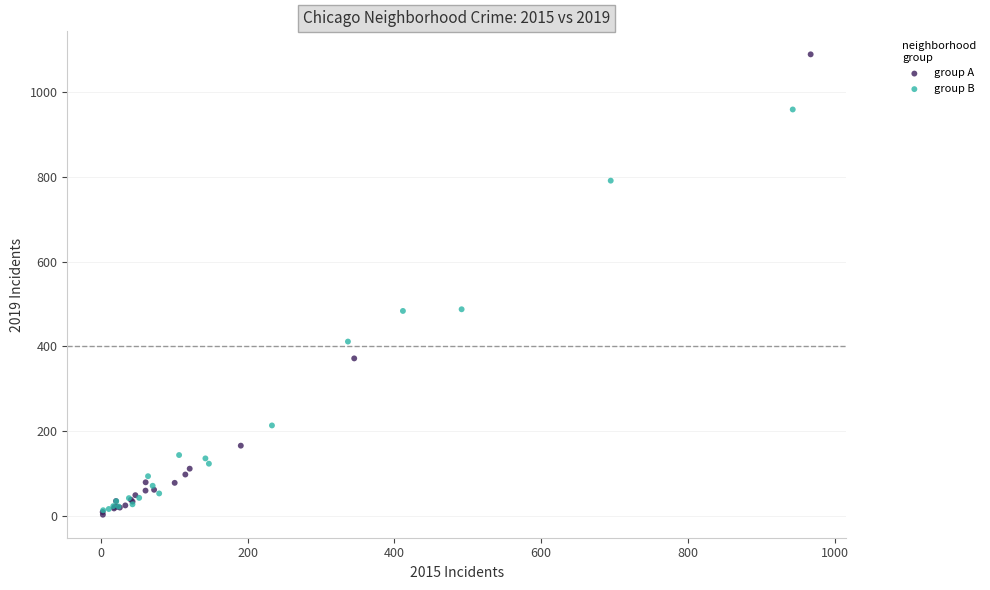

What are all the series names shown in the legend?

group A, group B